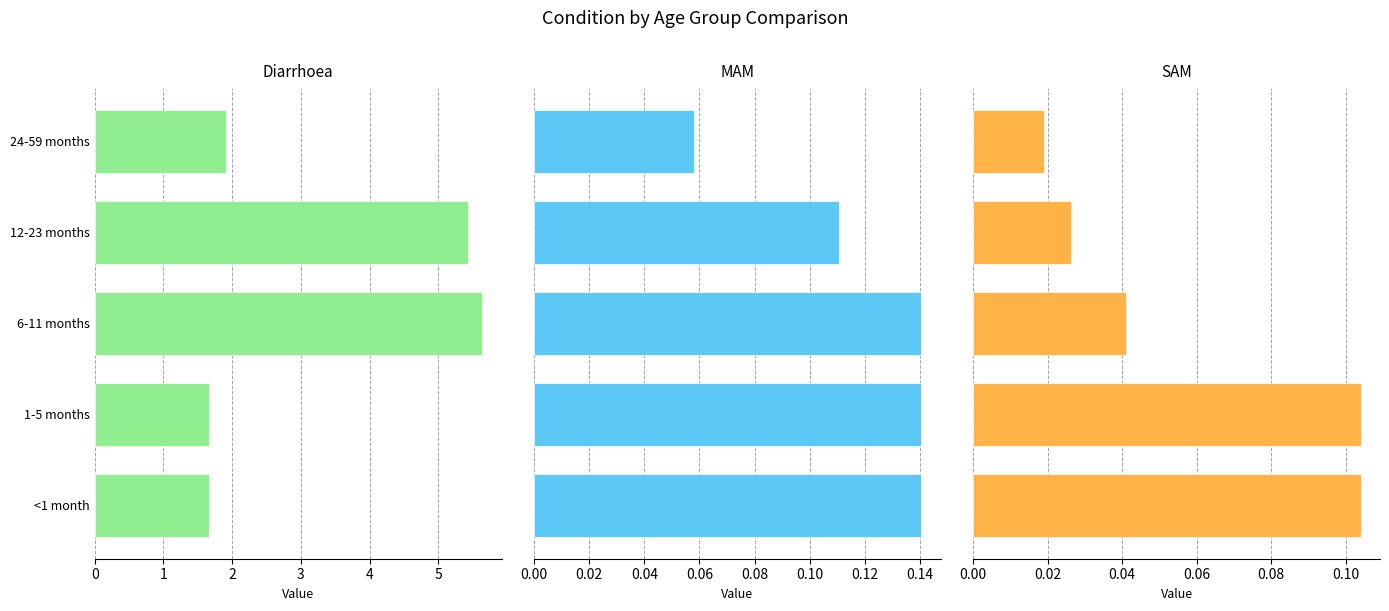

What is the value of the Diarrhoea bar at the 2nd from the left?

1.7